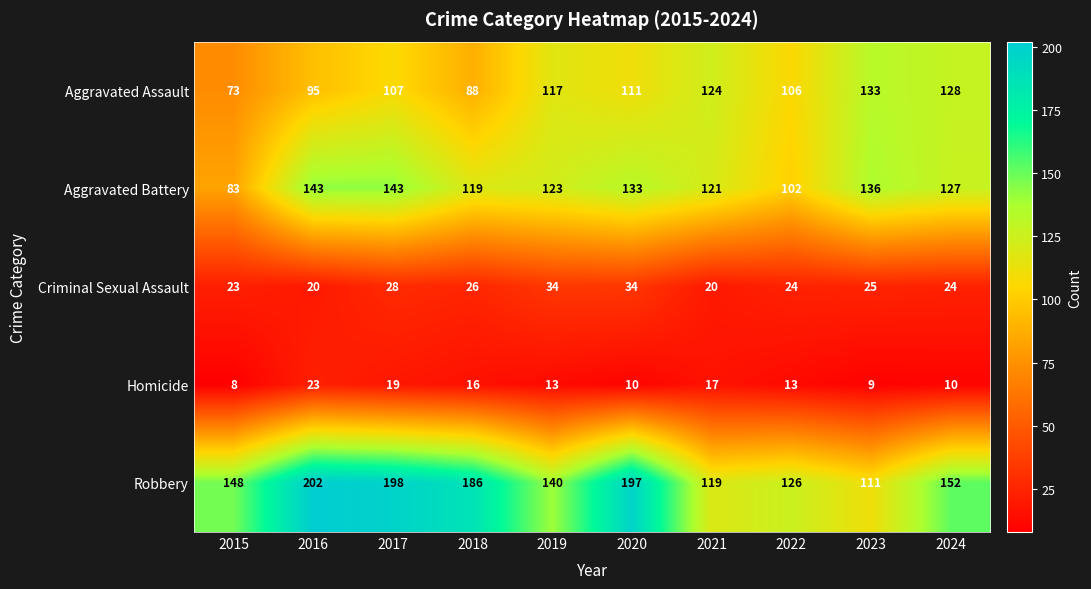

Where does the Aggravated Assault series first go above 111?

2019